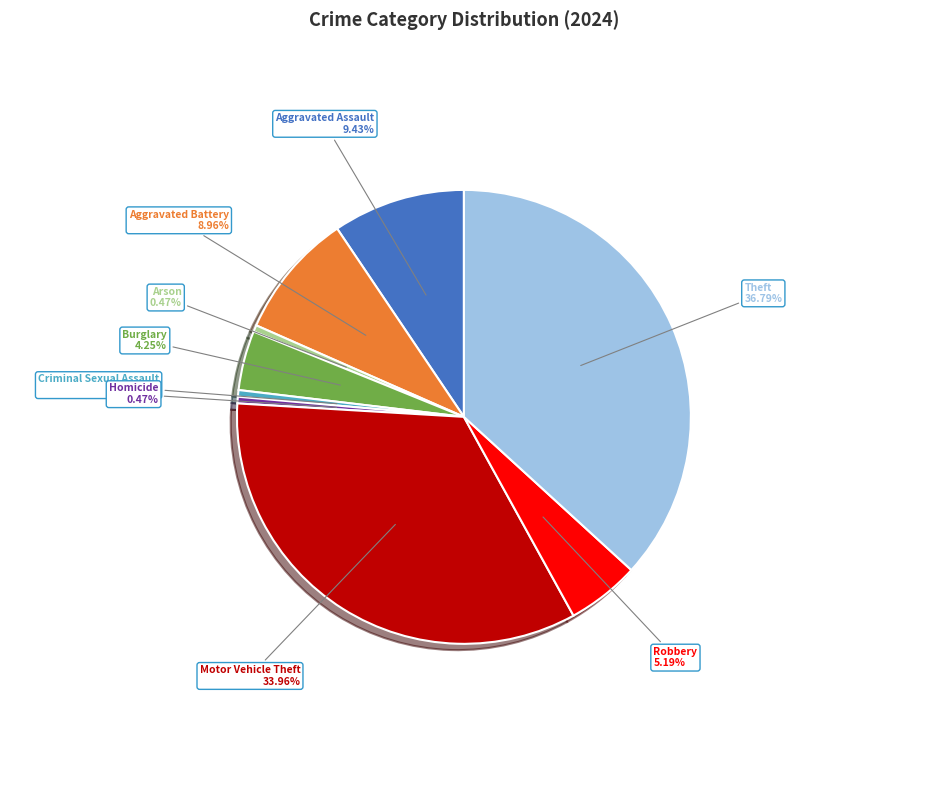

Is there a majority slice in this chart?

No